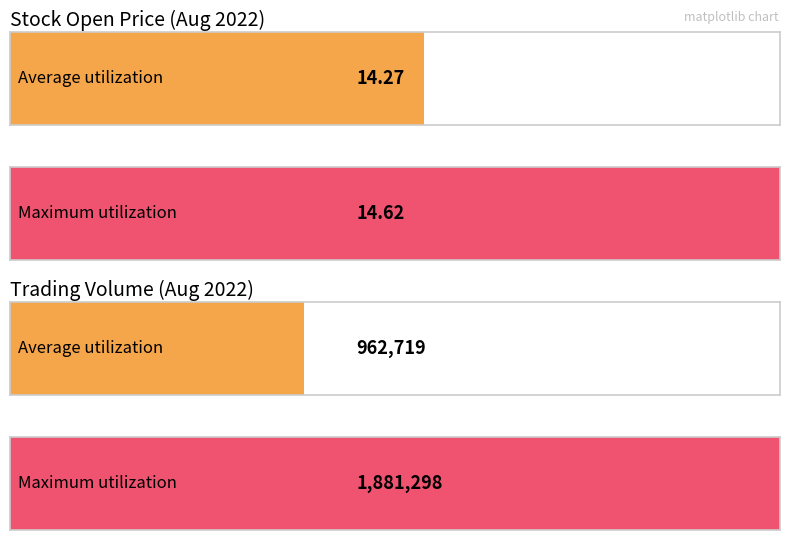

What is the highest value of the Volume series?

1881298.0